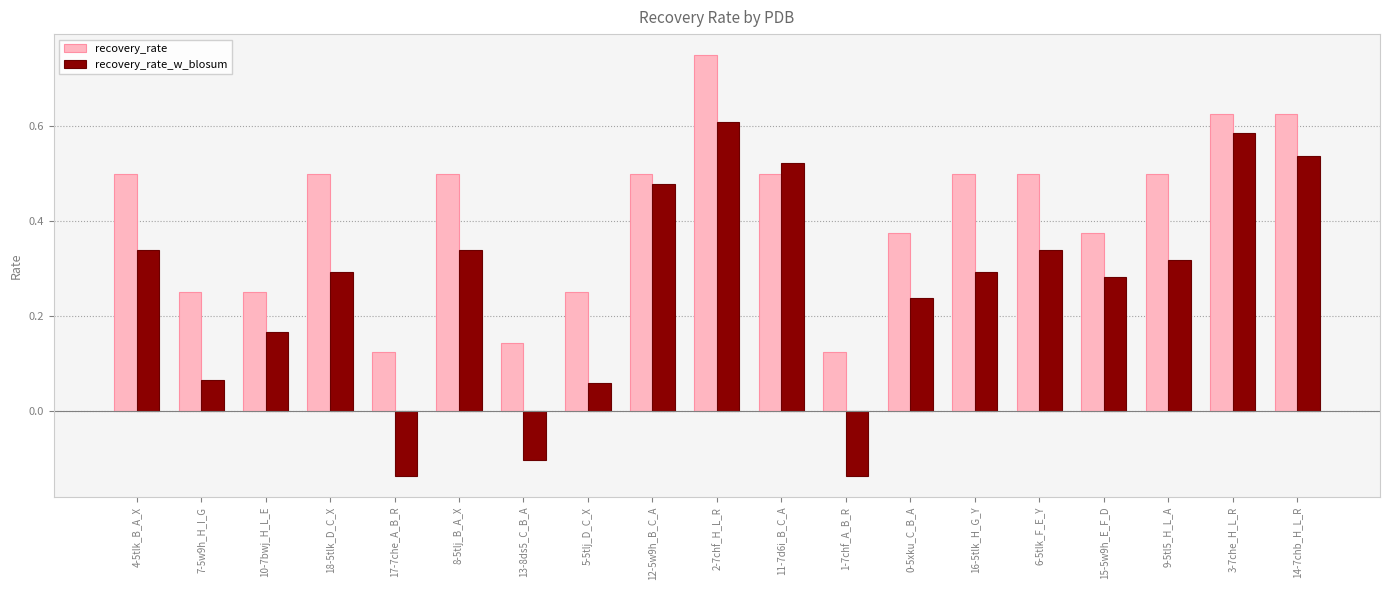

At 9-5tl5_H_L_A, list the series in order from largest to smallest.

recovery_rate, recovery_rate_w_blosum